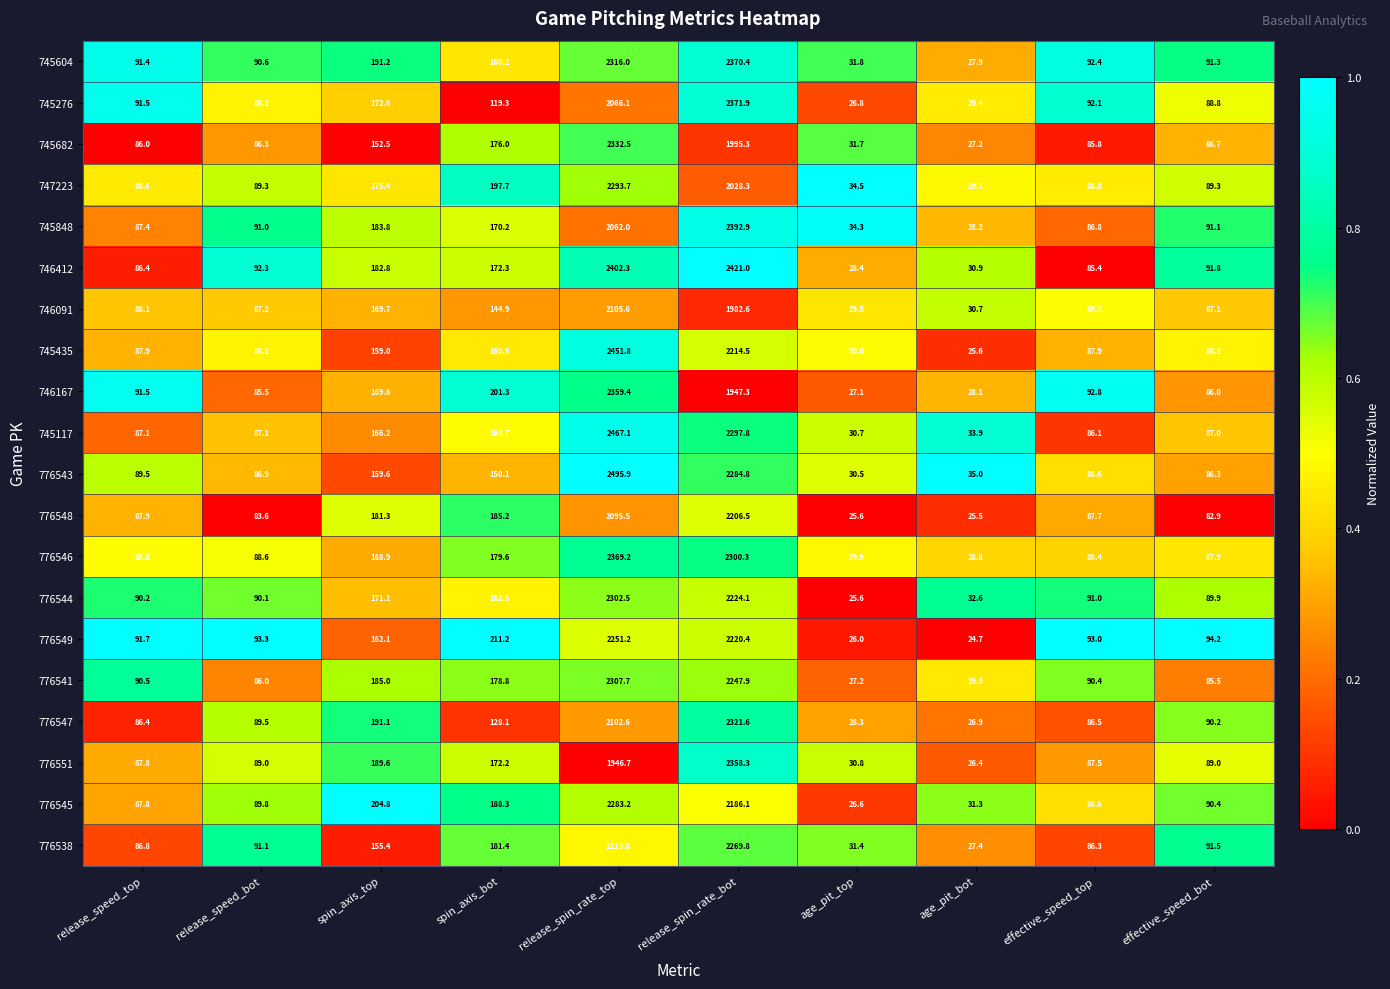

What is the difference between the maximum and minimum values in the 745276 series?

2345.1